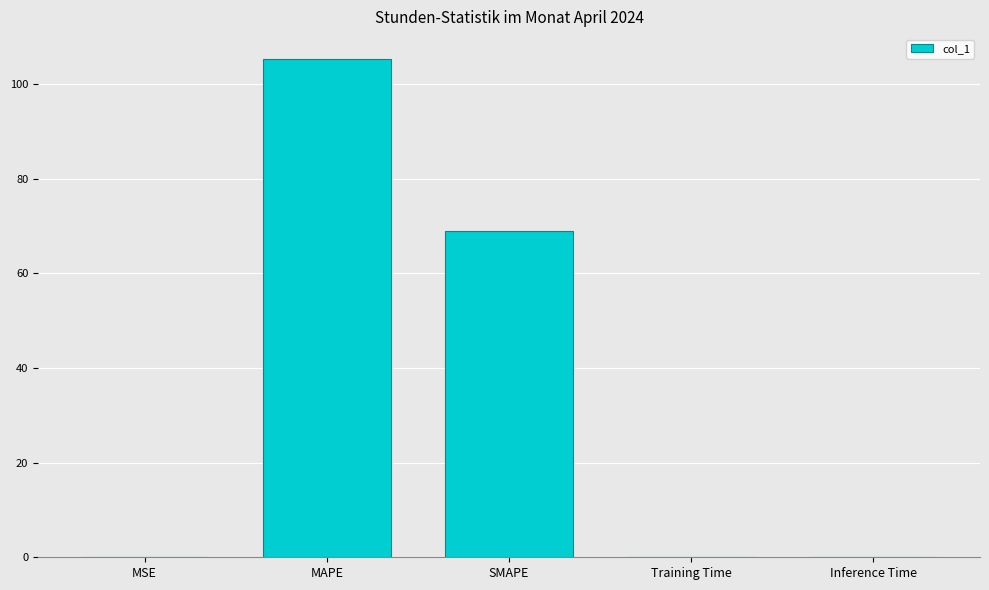

Is it true that the value at MAPE is 105.3?

True